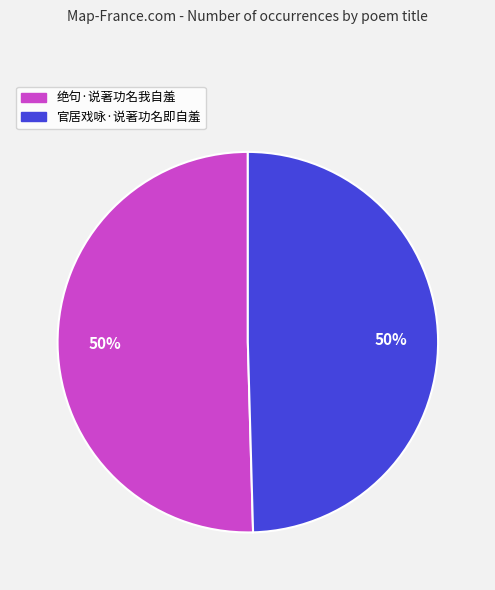

What is the ratio of the value at 官居戏咏·说著功名即自羞 to the value at 绝句·说著功名我自羞?

1.0